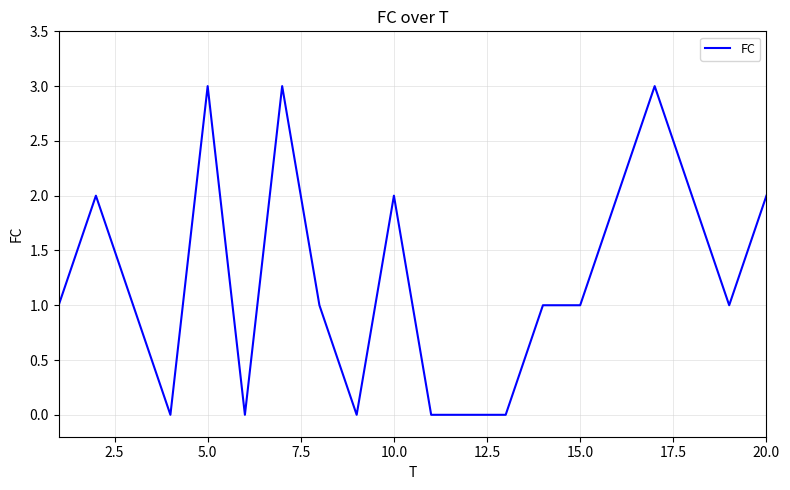

Does the chart display data point markers on the line(s)?

No